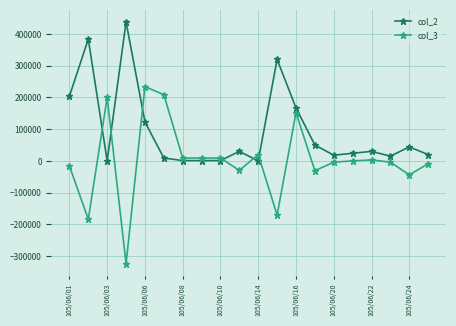

What is the smallest value displayed?

-324000